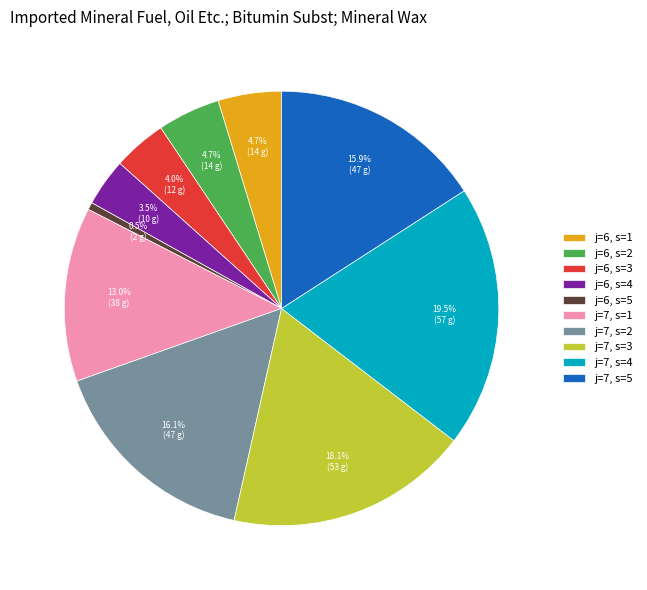

Which slice is the smallest?

j=6, s=5